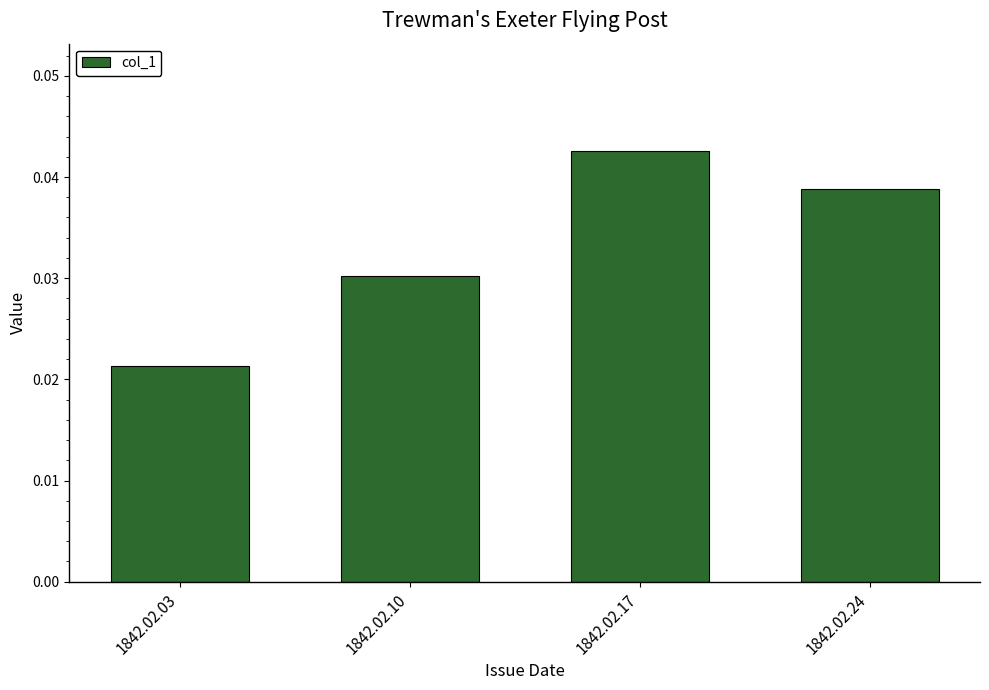

Are the bars horizontal?

No